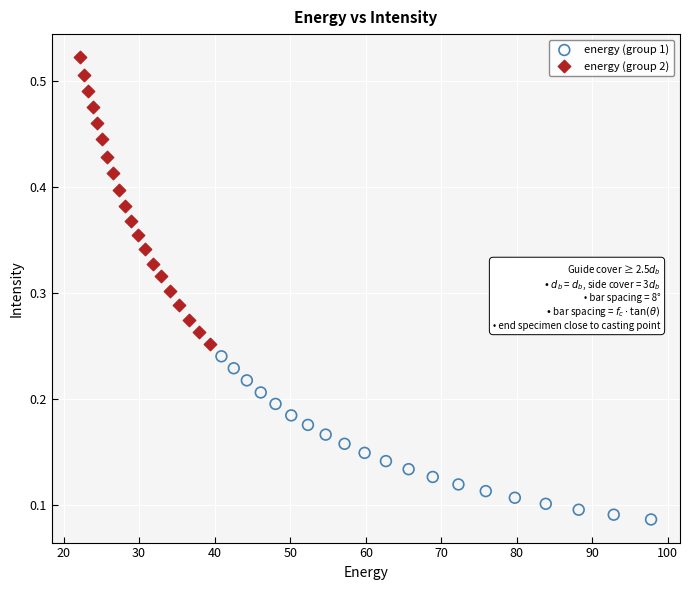

Which series contains the lowest Y value?

energy (group 1)